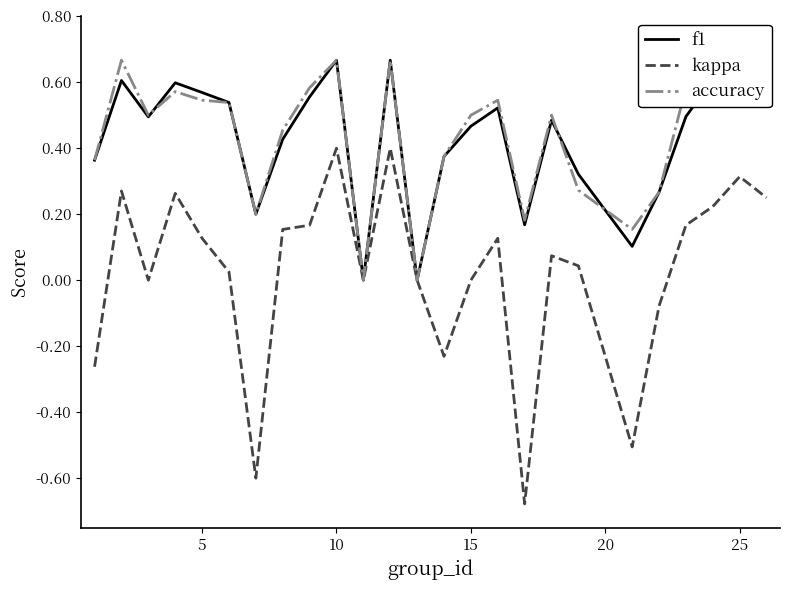

Which series has the widest spread of values?

kappa